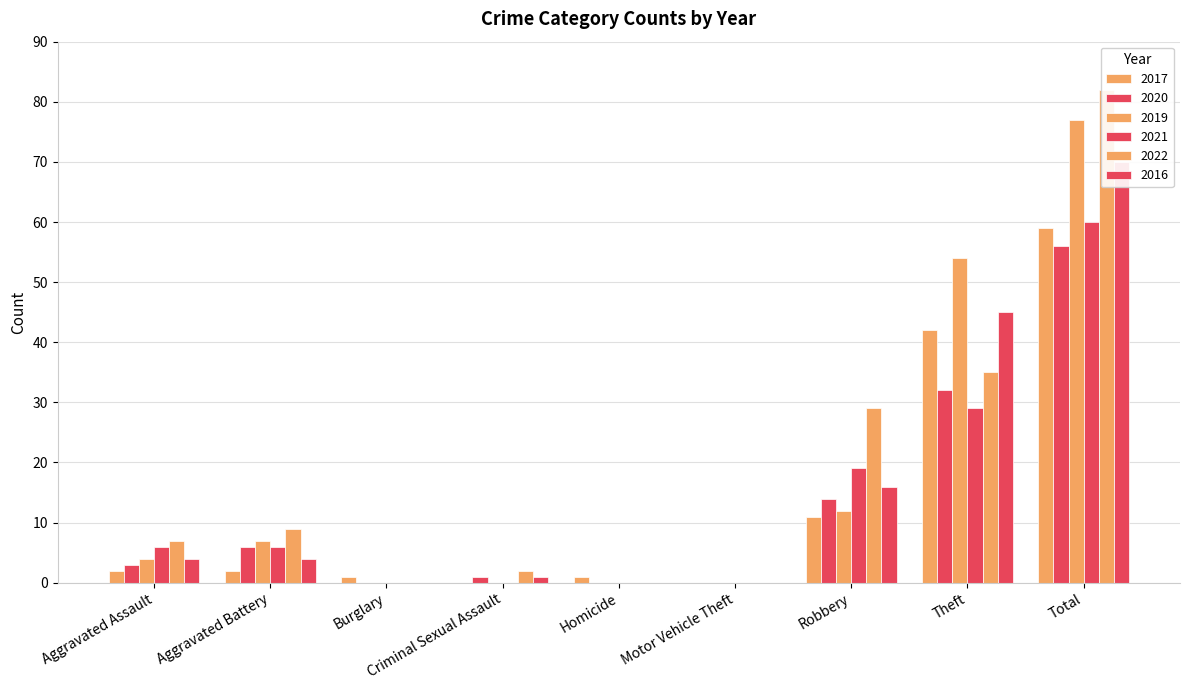

Are the bars grouped side by side (vs. stacked)?

Yes